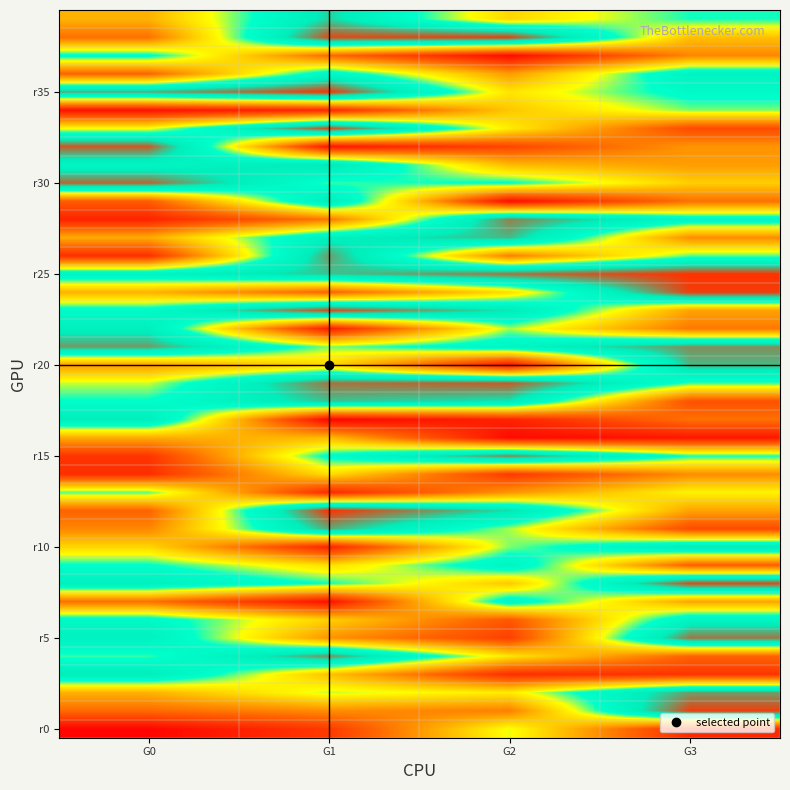

Which series has the largest total across all categories?

r25